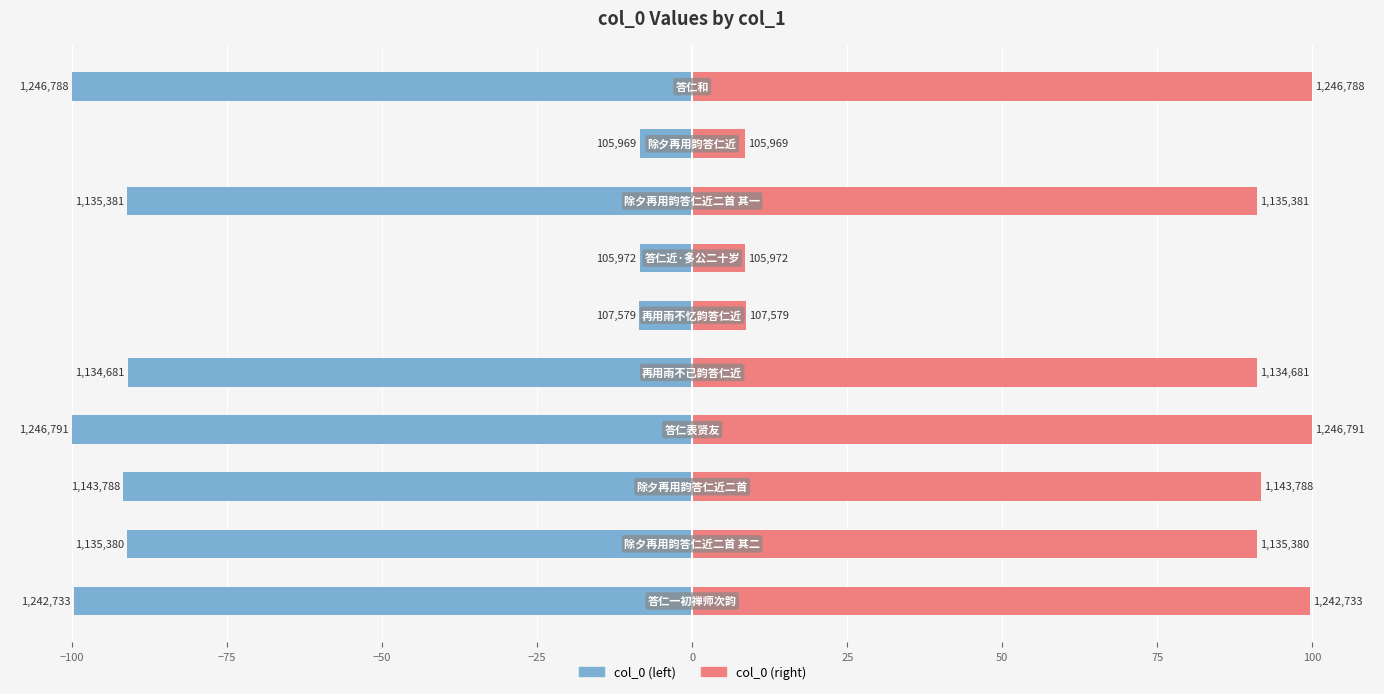

The value of col_0 at −100 is -91.1. True or false?

True